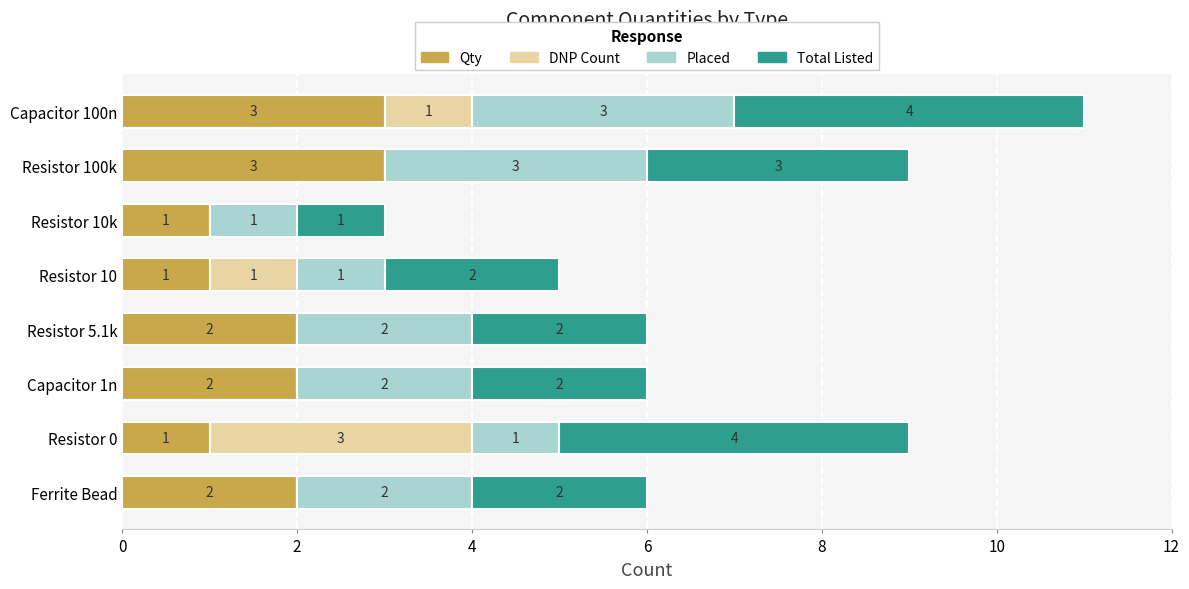

What is the total value across all series at Resistor 0?

9